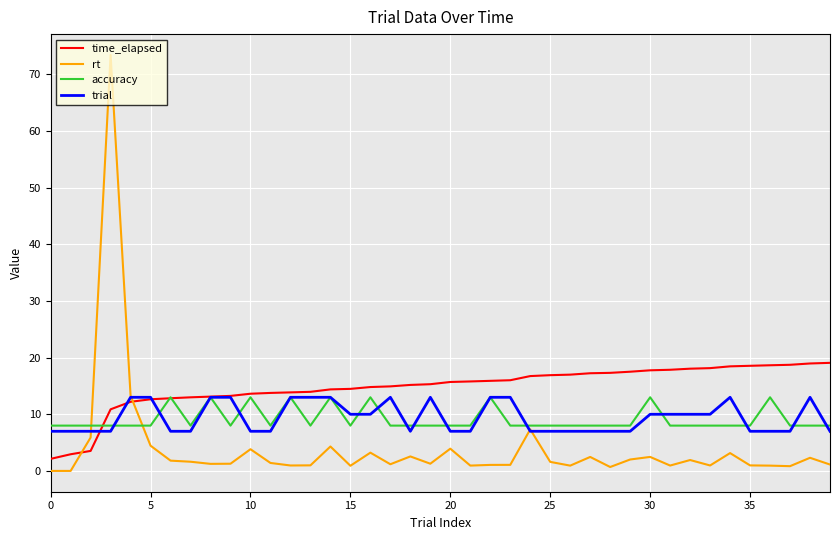

Which series has the largest total across all categories?

time_elapsed